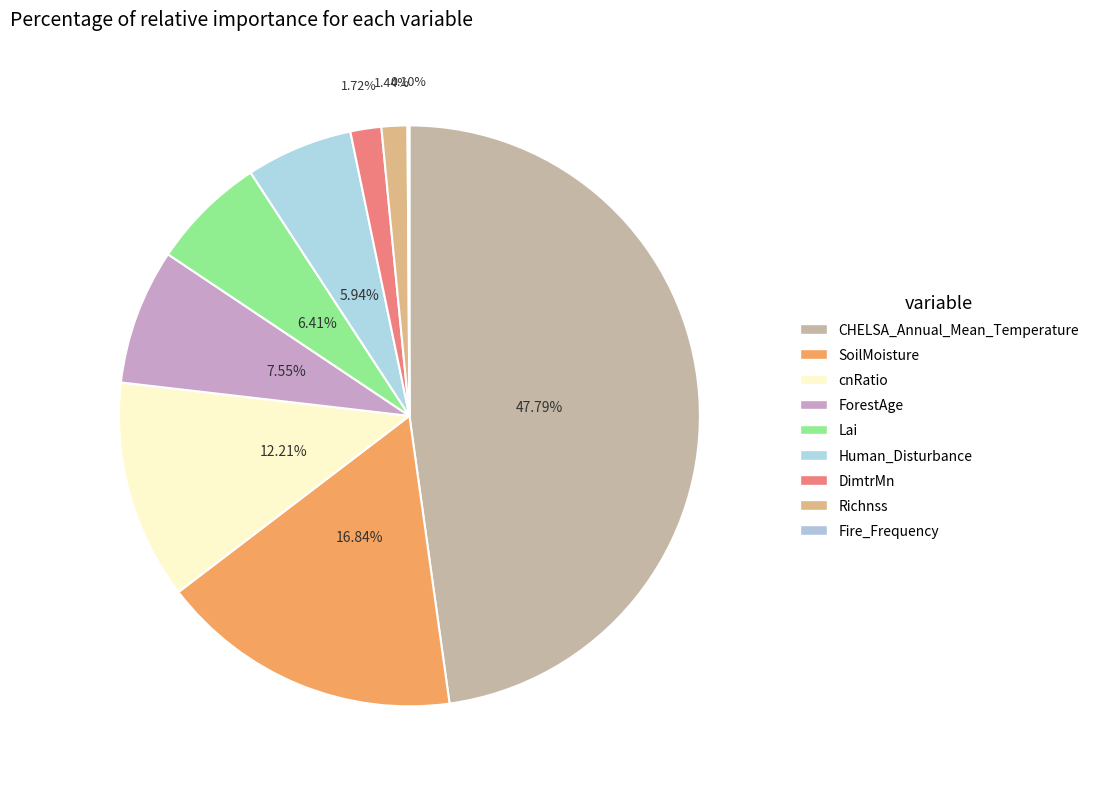

To the nearest percent, what is the difference between the largest and smallest slice percentages?

48%